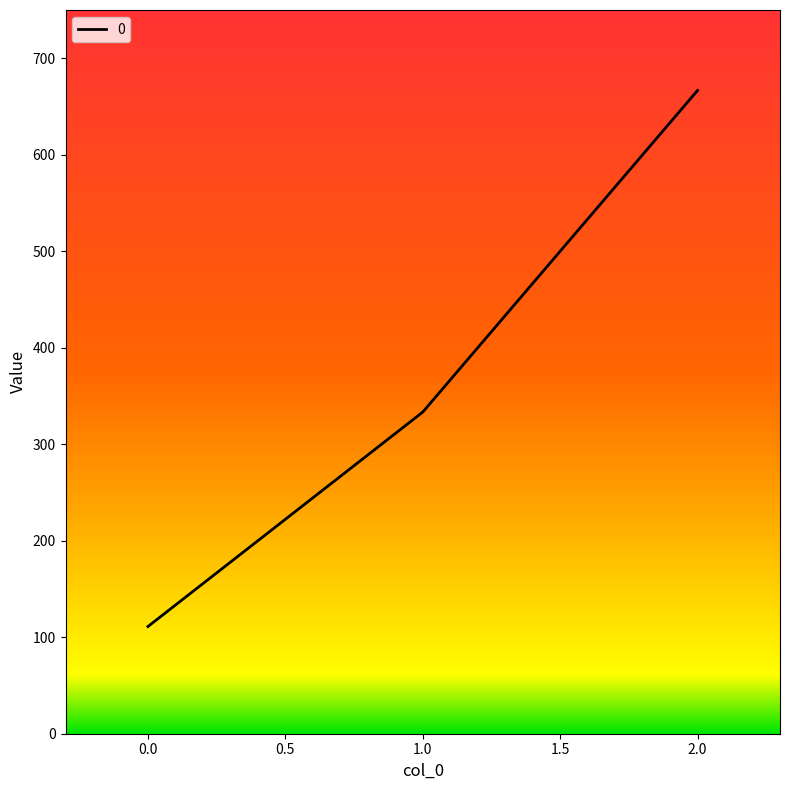

Count the number of categories in the chart.

3